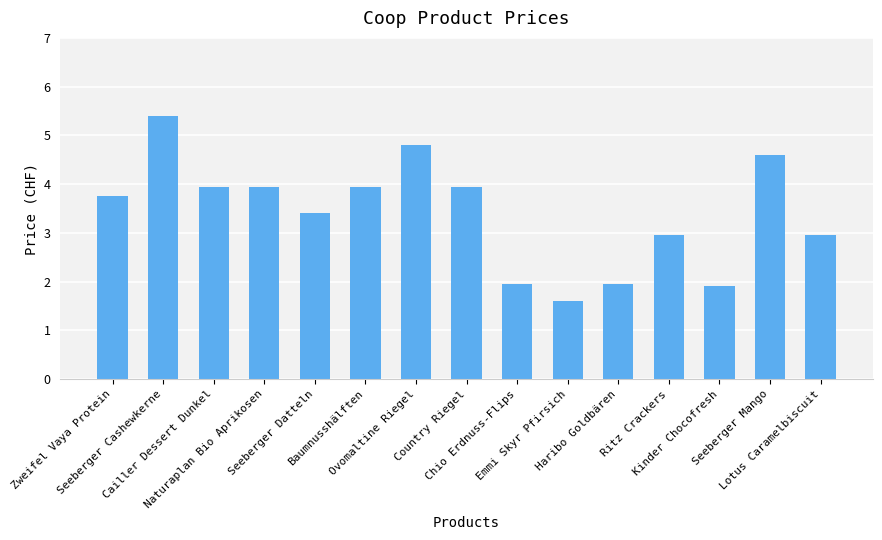

What is the difference between the second highest and second lowest values?

2.9